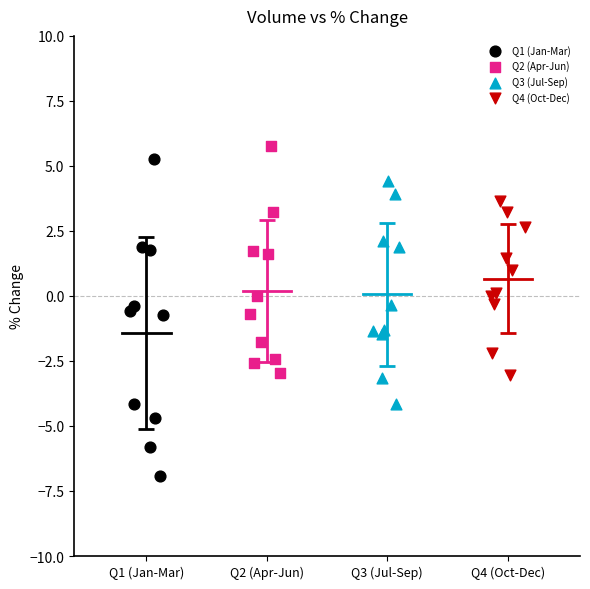

Which series has the largest Y range (max minus min)?

Q1 (Jan-Mar)